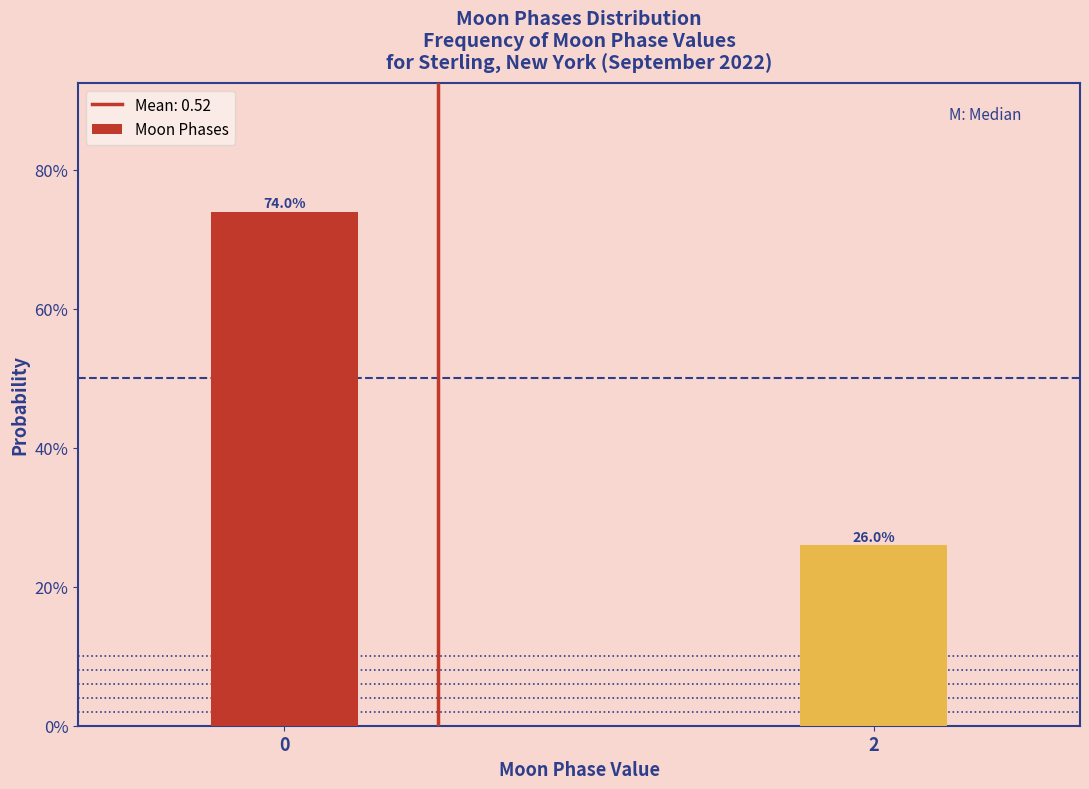

Does the chart contain any negative values?

No